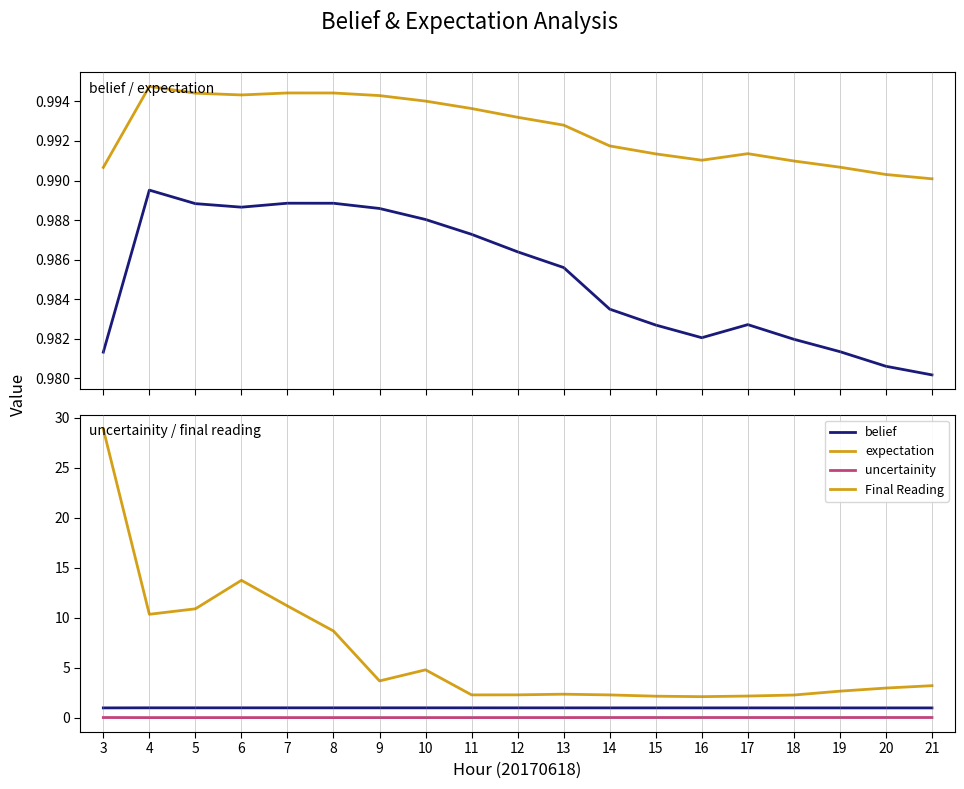

What is the lowest value of the belief series?

1.0